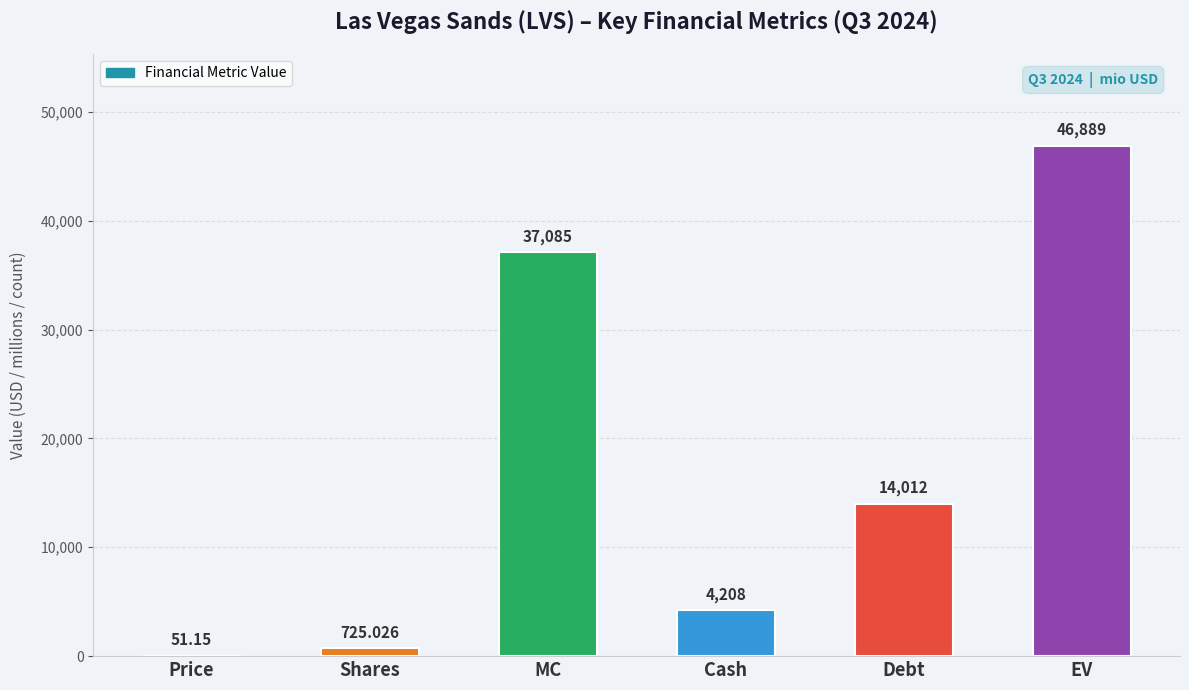

What is the approximate value at Debt?

14012.0